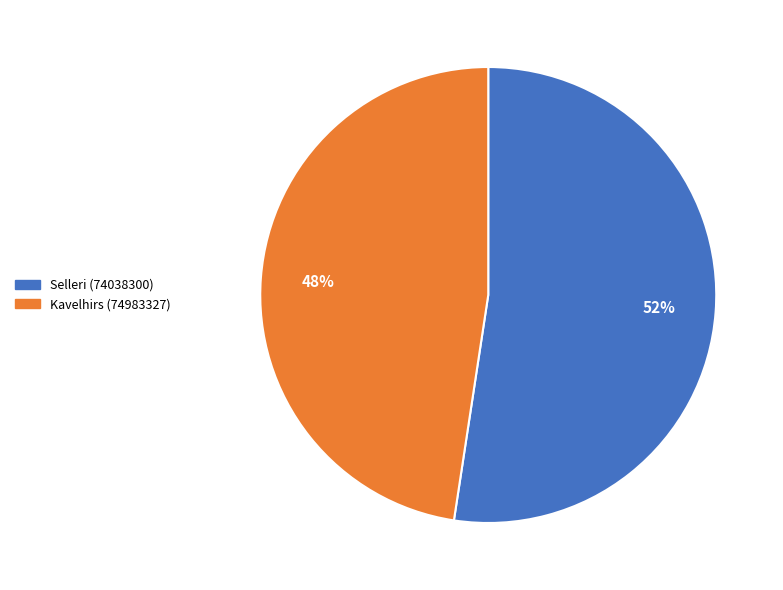

Is it true that Kavelhirs (74983327) is 53% of the pie?

False